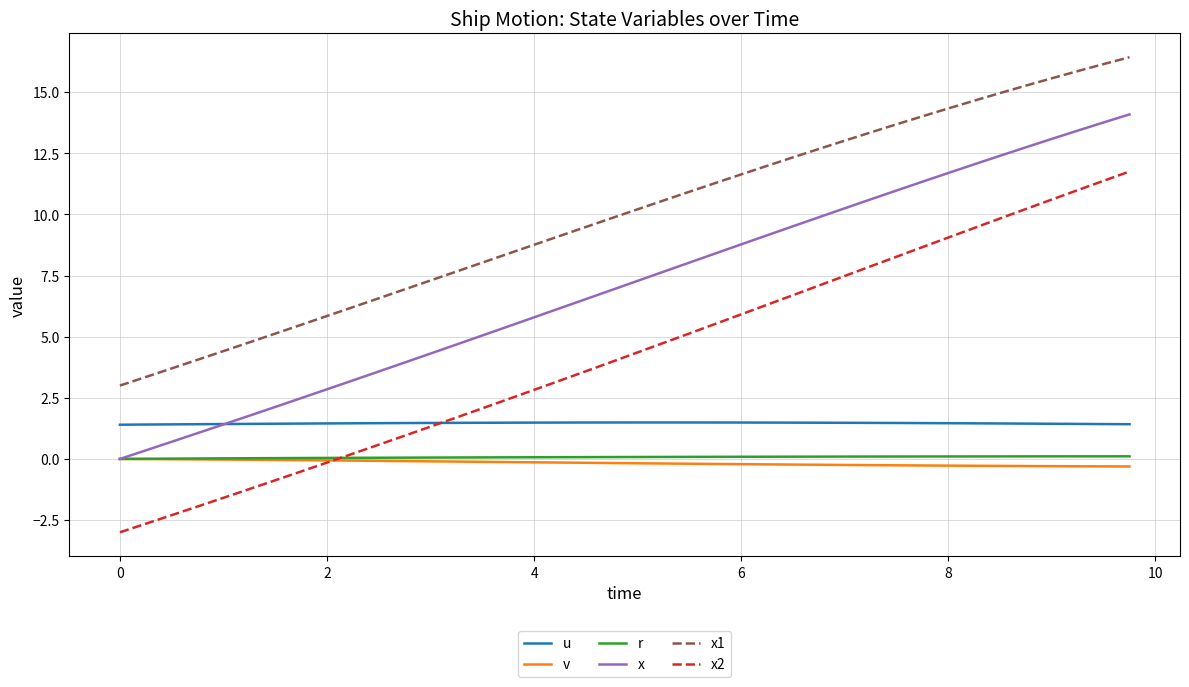

Is this an area chart (filled region under the line)?

No